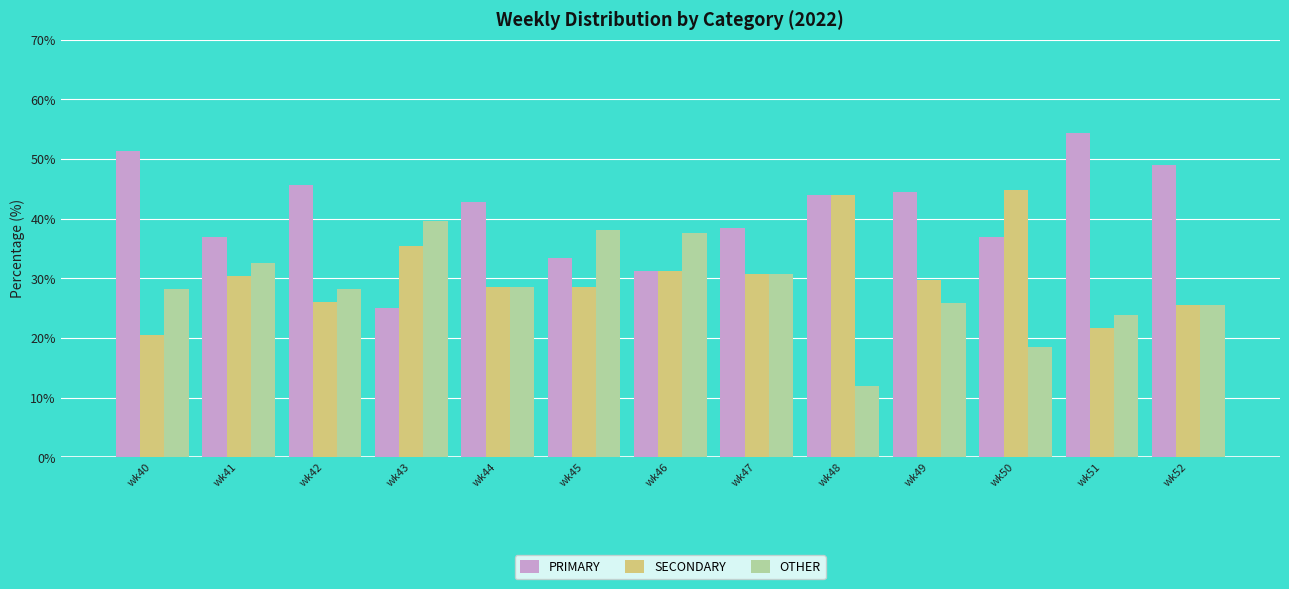

Is it true that OTHER equals 8.2 at wk42?

False